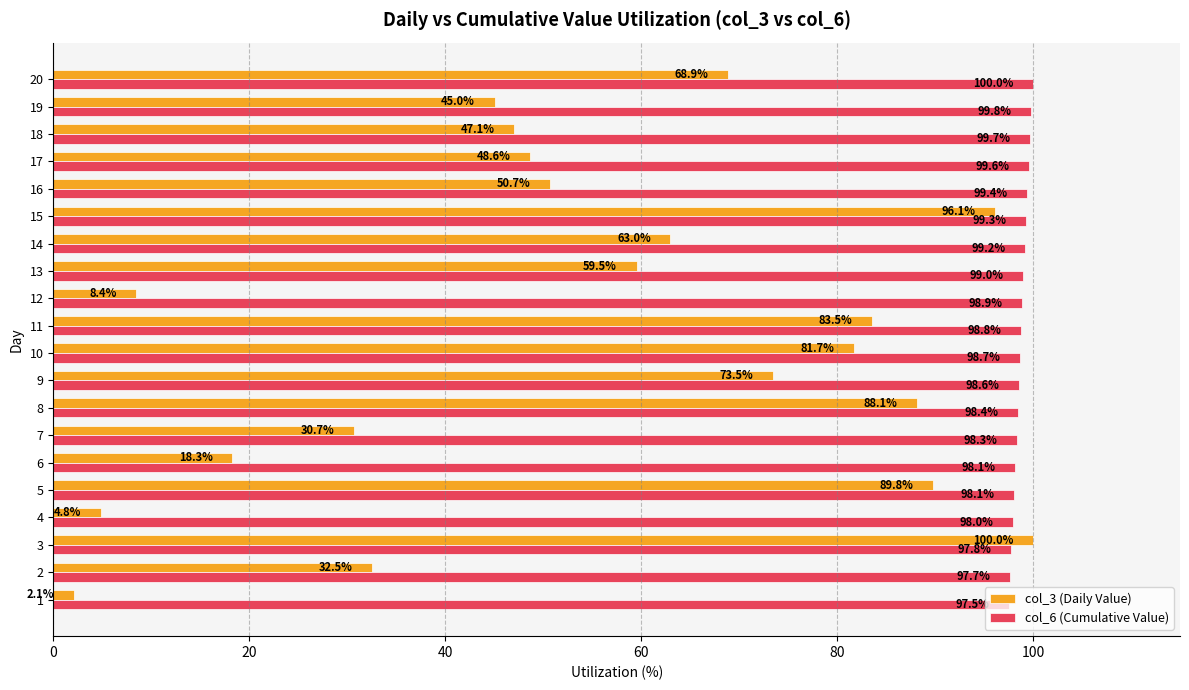

How many values in the col_3 (Daily Value) series exceed 59?

10